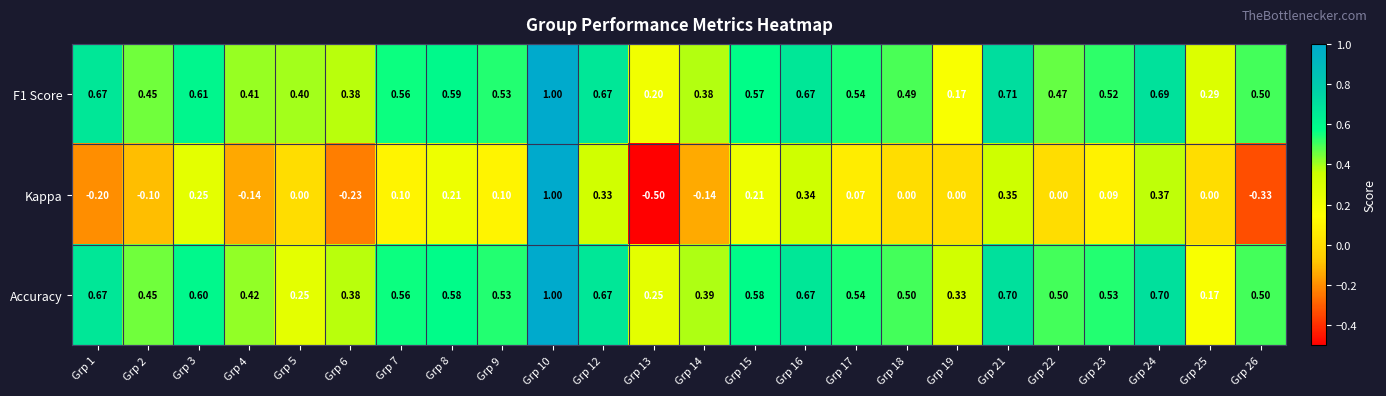

Between Grp 8 and Grp 13, which series saw the biggest shift?

Kappa